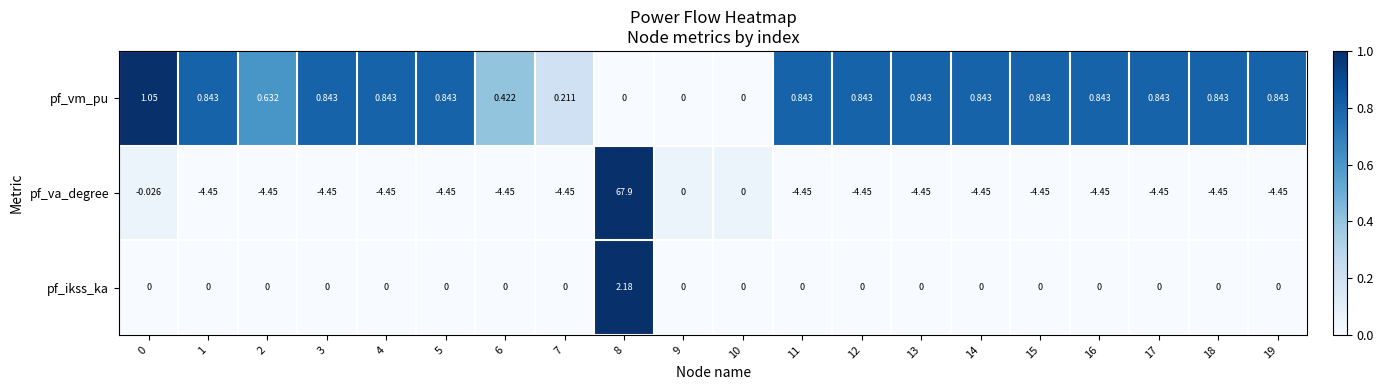

At 6, list the series in order from smallest to largest.

pf_va_degree, pf_ikss_ka, pf_vm_pu